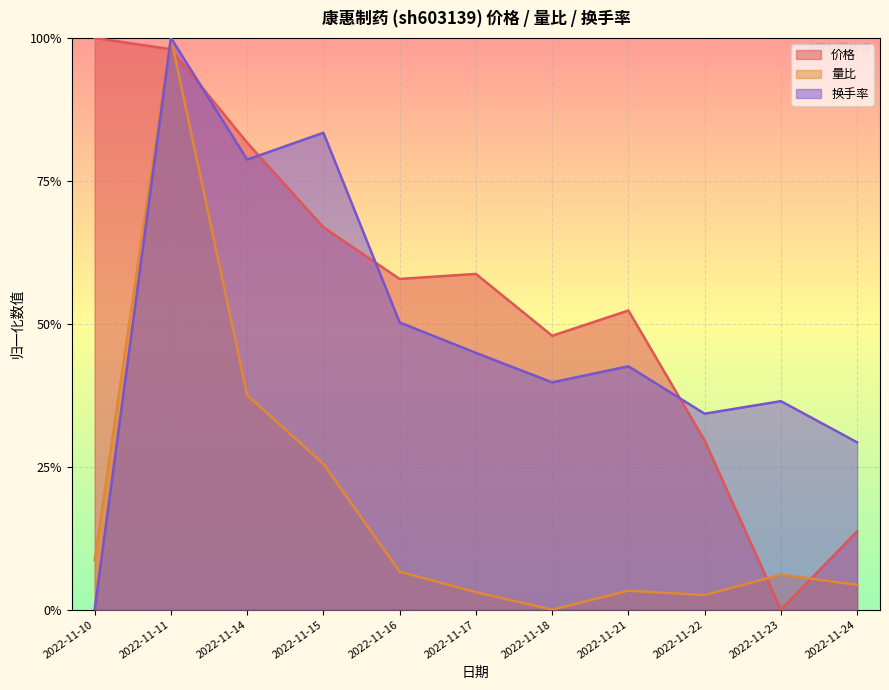

At which category does the chart reach its peak across all series?

2022-11-10